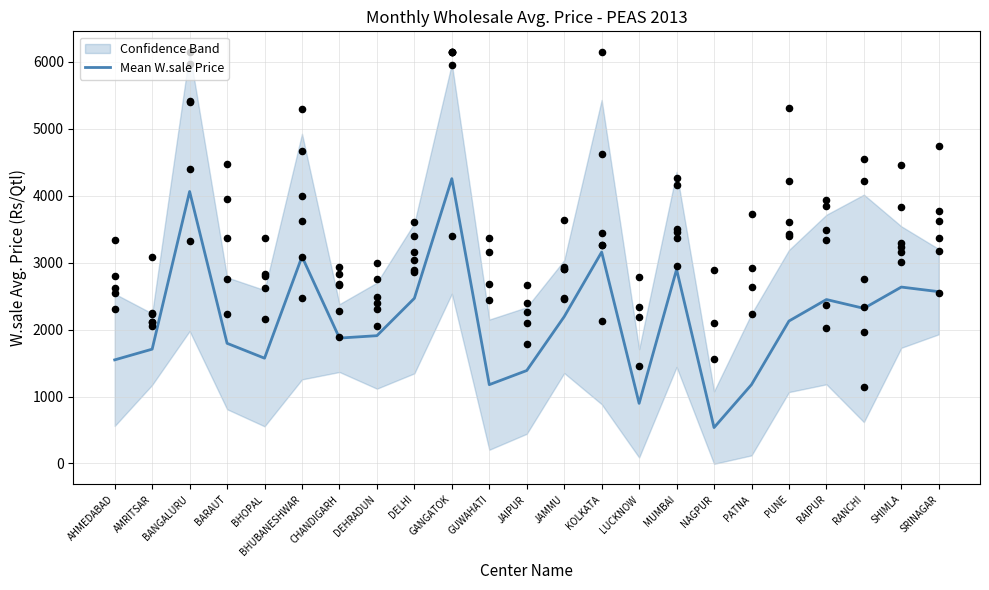

What is the change in value from BARAUT to SHIMLA?

+840.3